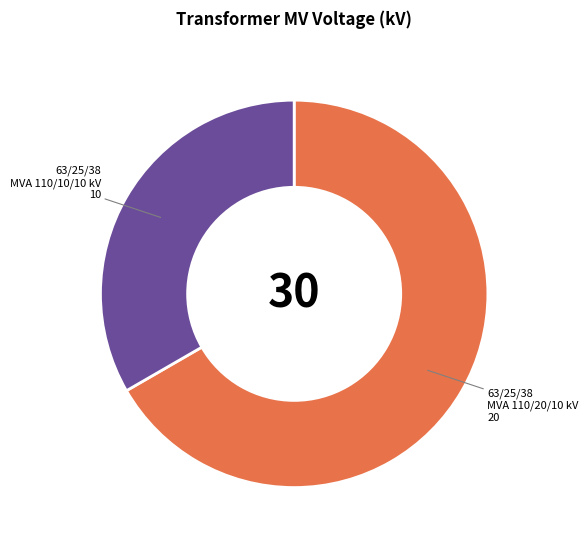

Which slice is the smallest?

63/25/38 MVA 110/10/10 kV